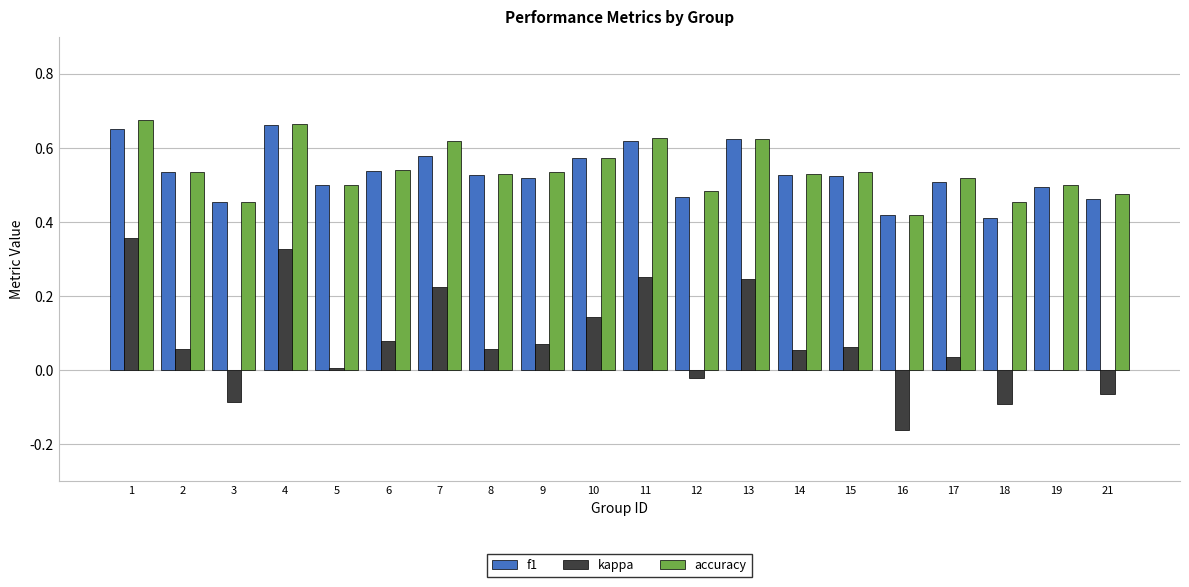

What is the sum of all accuracy values?

10.8